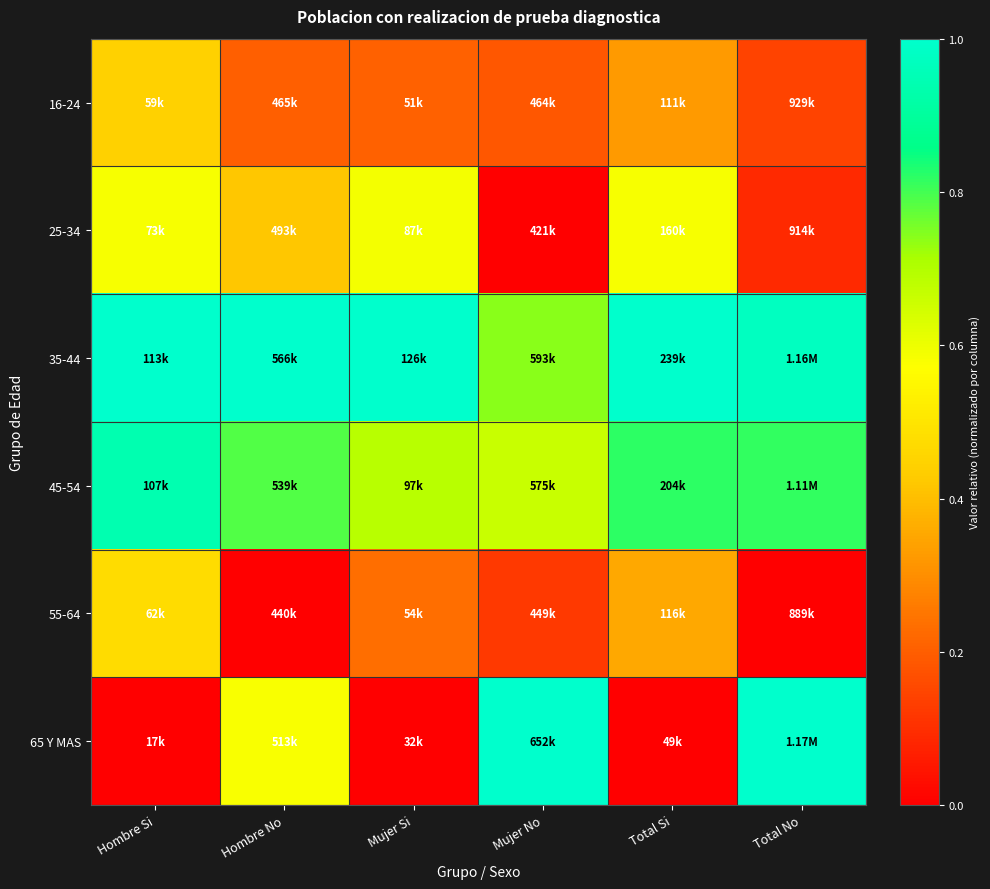

How many categories are shown in the chart?

6